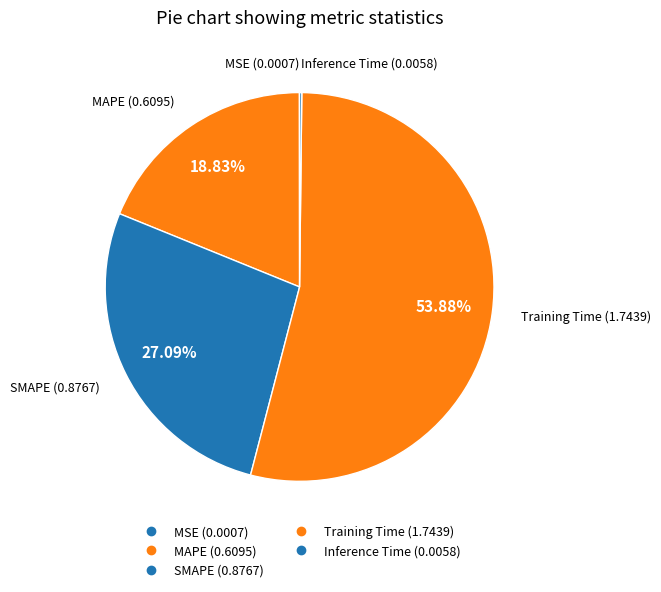

What is the largest slice in the pie chart?

Training Time